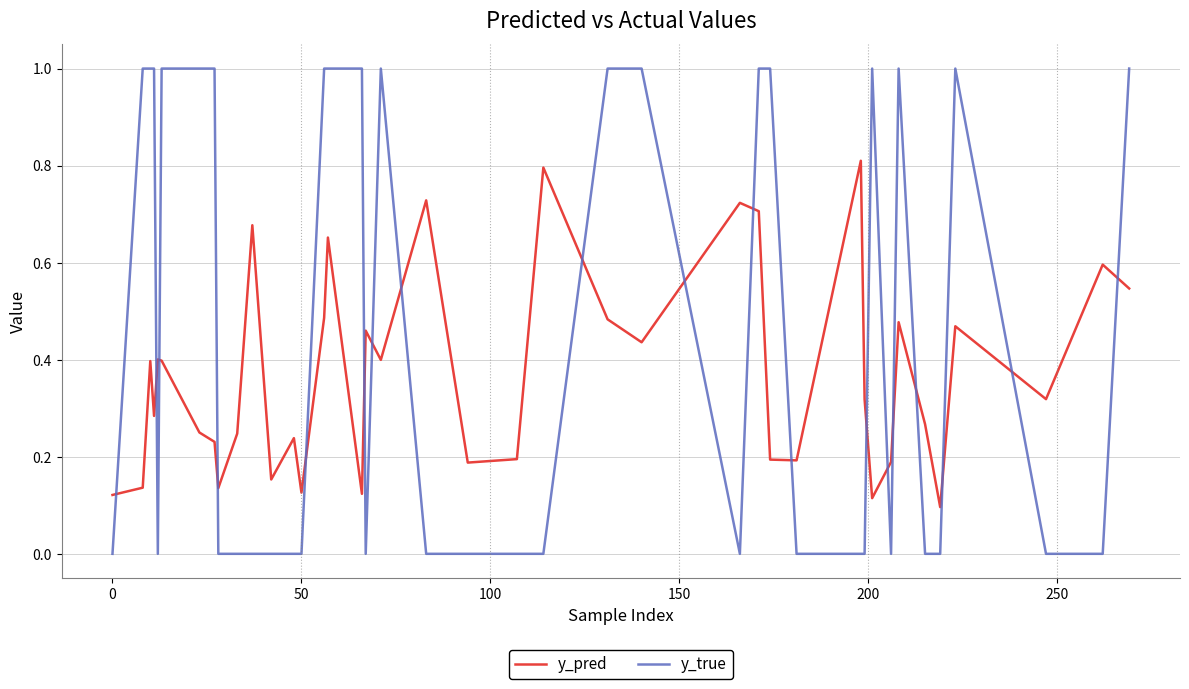

How many intersections are there between y_pred and y_true?

19